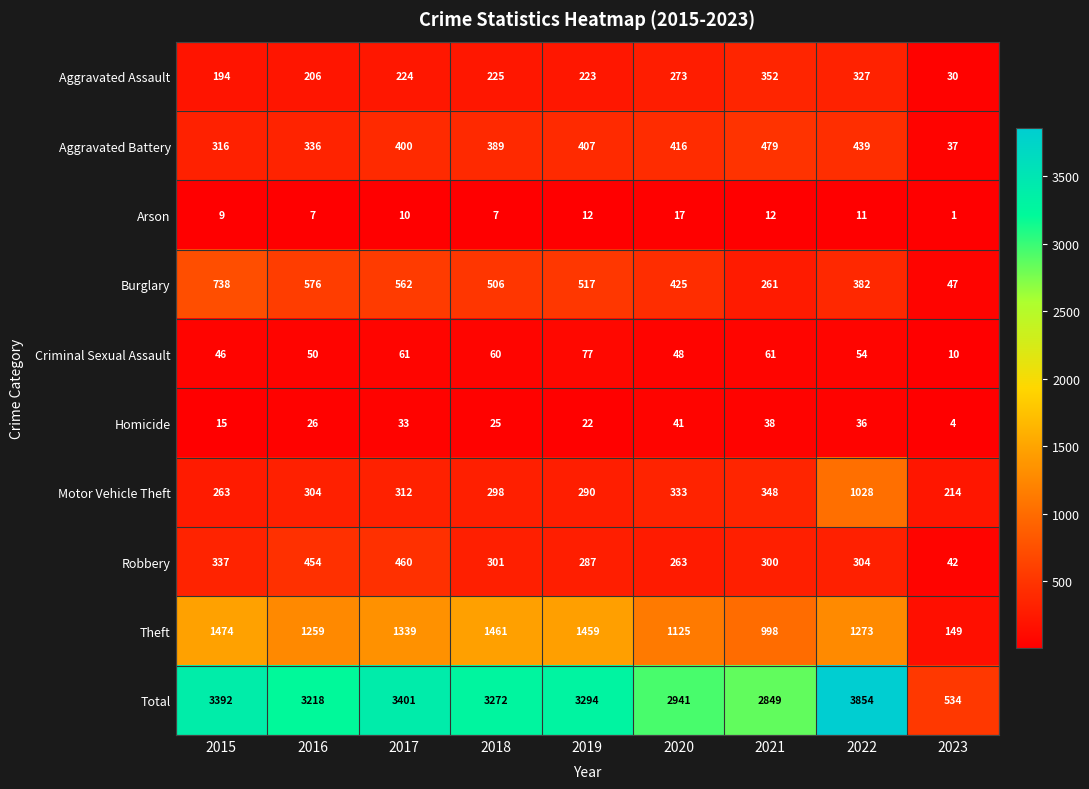

True or false: Criminal Sexual Assault has a value of 76 at 2016.

False